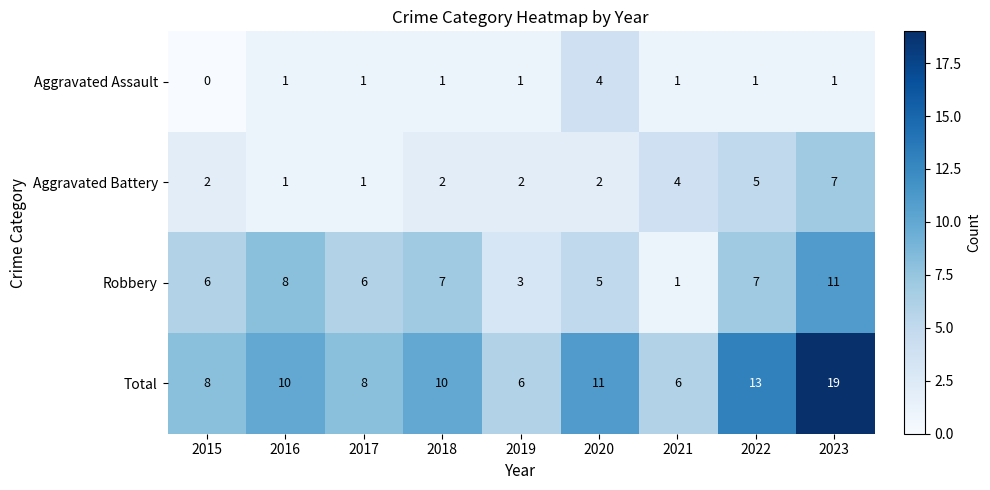

What is the total value across all series at 2020?

22